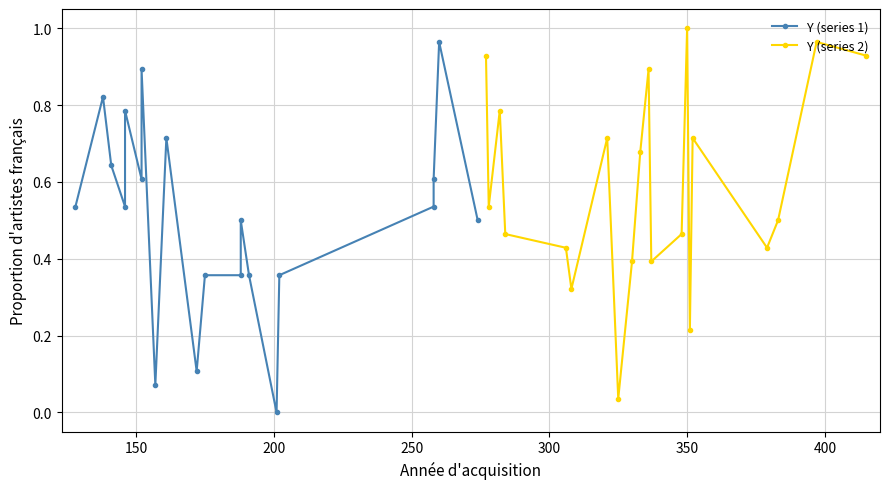

Reading right to left, what are all the values shown in this chart?

Y (series 1): 0.5	1.0	0.6	0.5	0.4	0.0	0.4	0.5	0.4	0.4	0.1	0.7	0.1	0.9	0.6	0.8	0.5	0.6	0.8	0.5
Y (series 2): 0.9	1.0	0.5	0.4	0.7	0.2	1.0	0.5	0.4	0.9	0.7	0.4	0.0	0.7	0.3	0.4	0.5	0.8	0.5	0.9